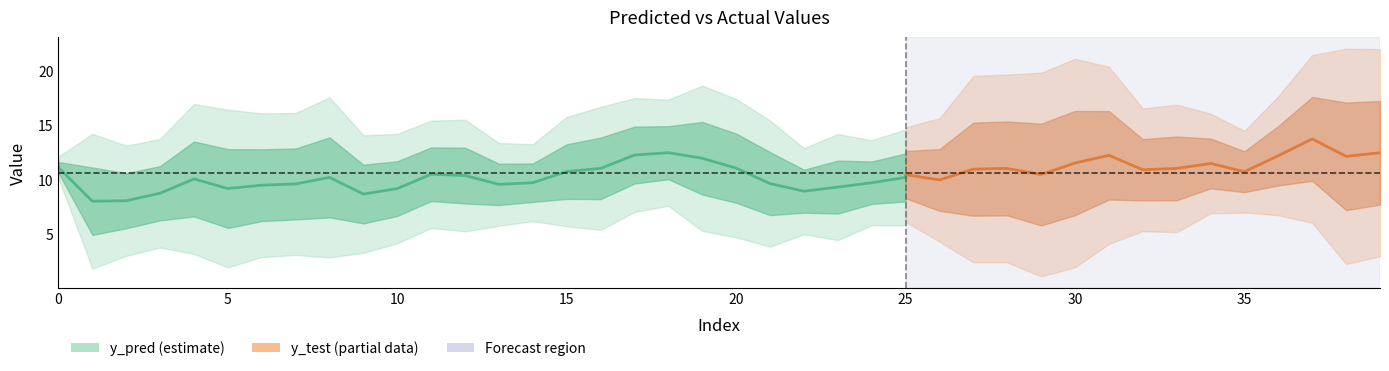

What is the sum of all y_test values?

434.4